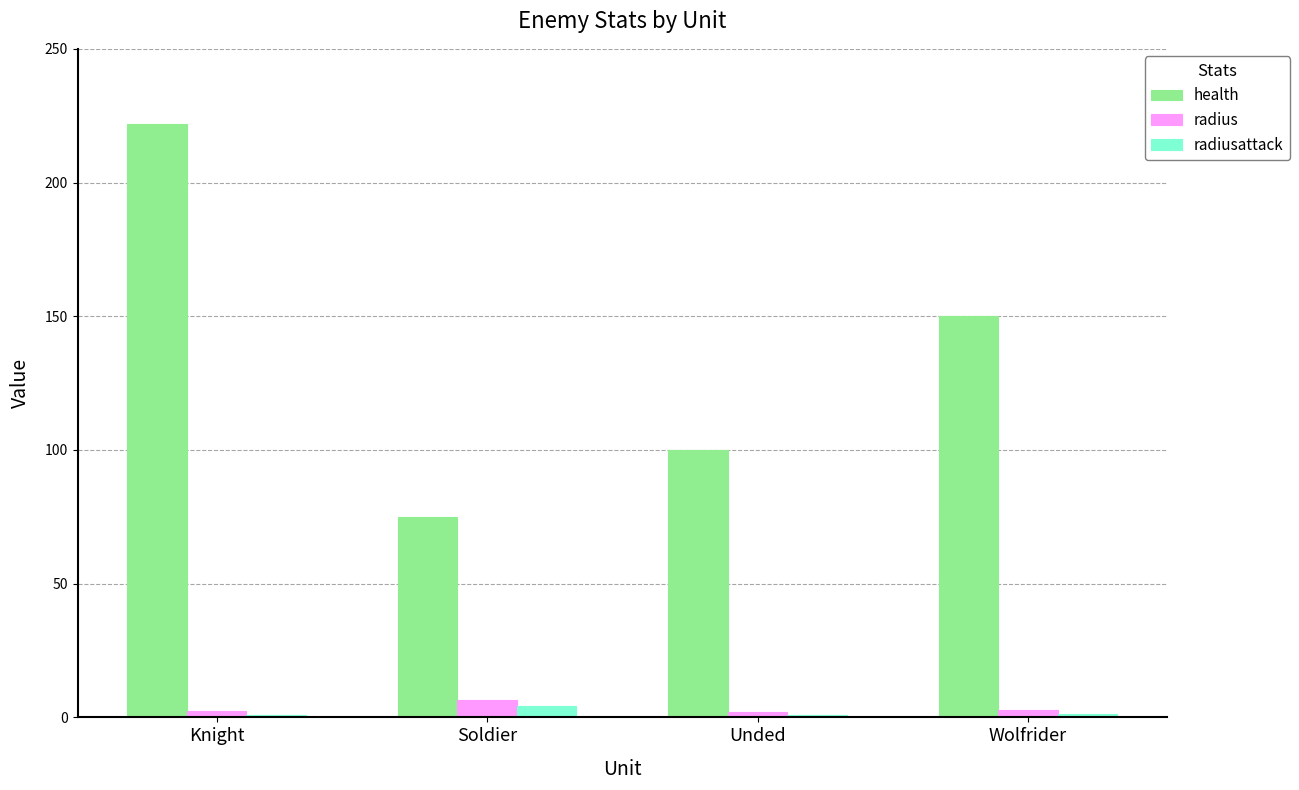

What is the difference between the highest and lowest values at Knight?

221.1